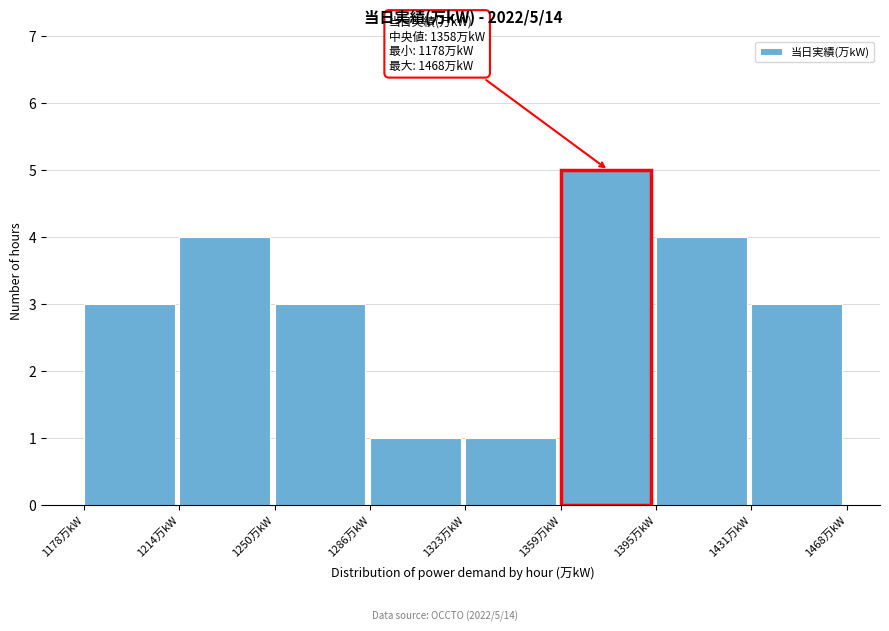

Over which range of the x-axis is the bar tallest?

1360 to 1395